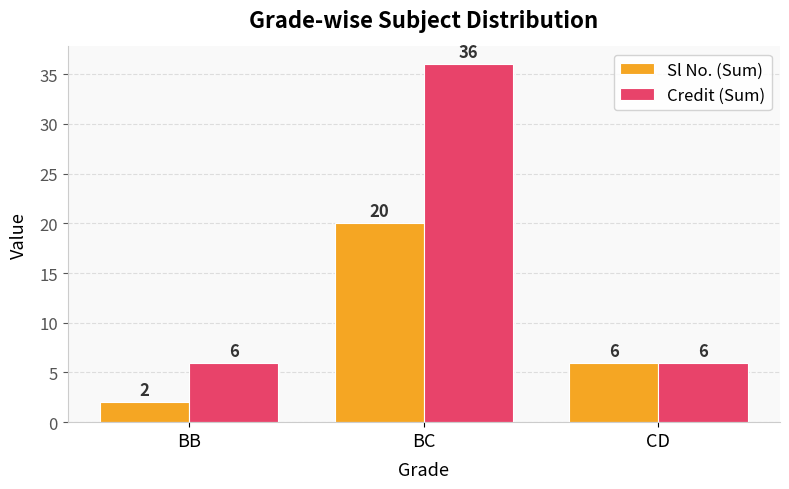

Count the number of data series in this chart.

2